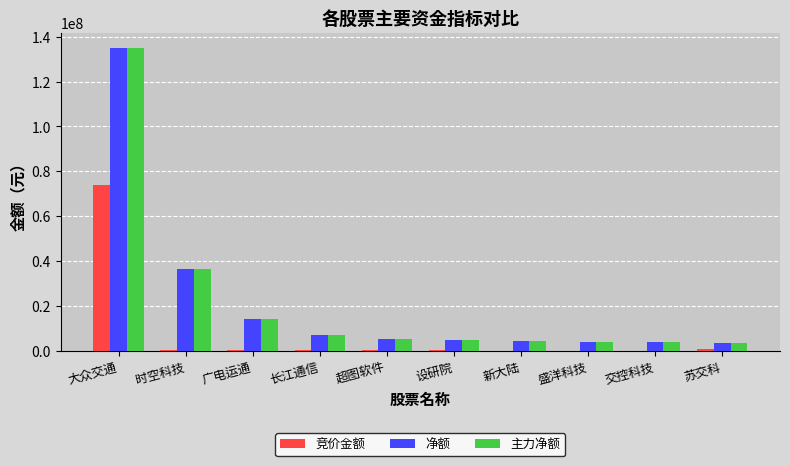

Which category has the highest value in the 主力净额 series?

大众交通